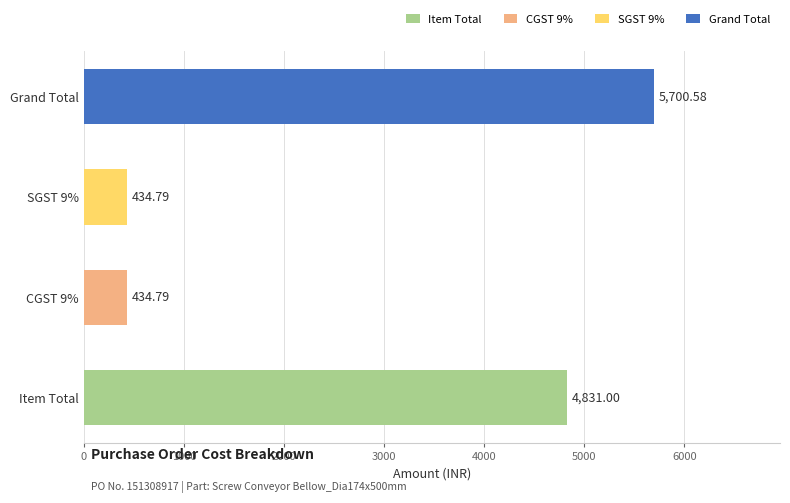

Which category has the highest value across all series?

Grand Total